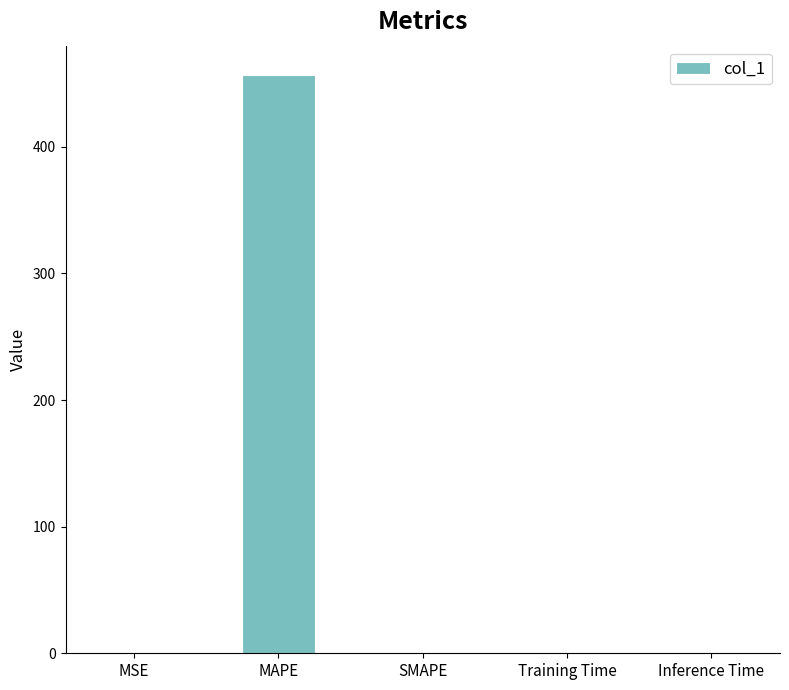

The value at MSE is 0.0. True or false?

True